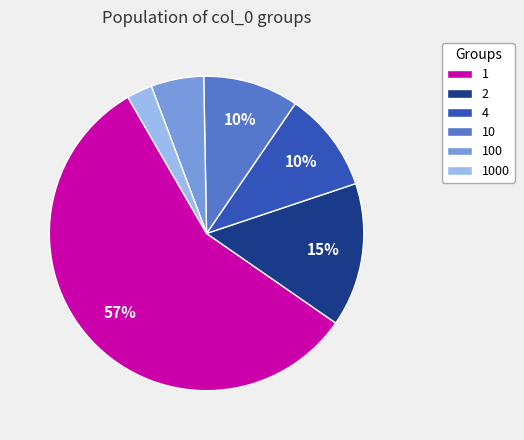

How many segments does this pie chart have?

6